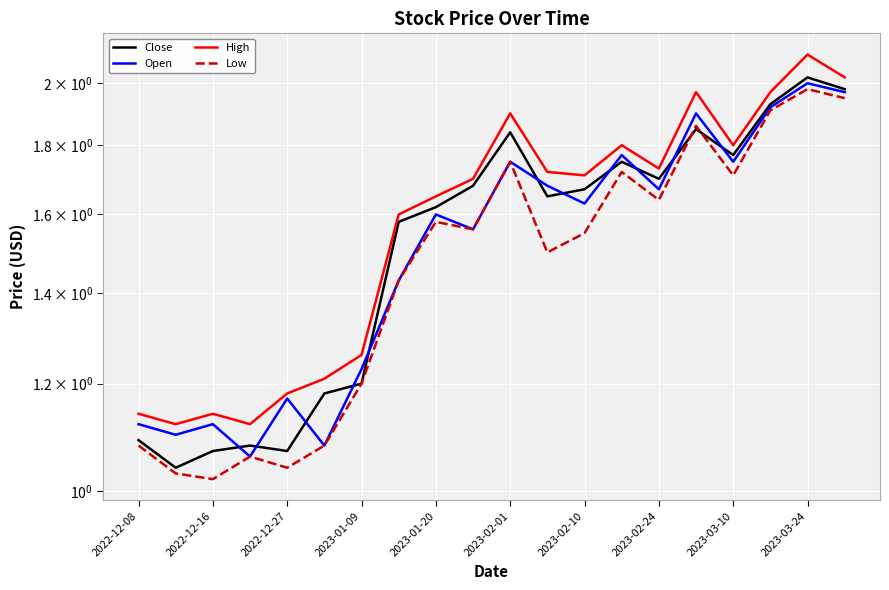

How many lines are shown in the chart?

4